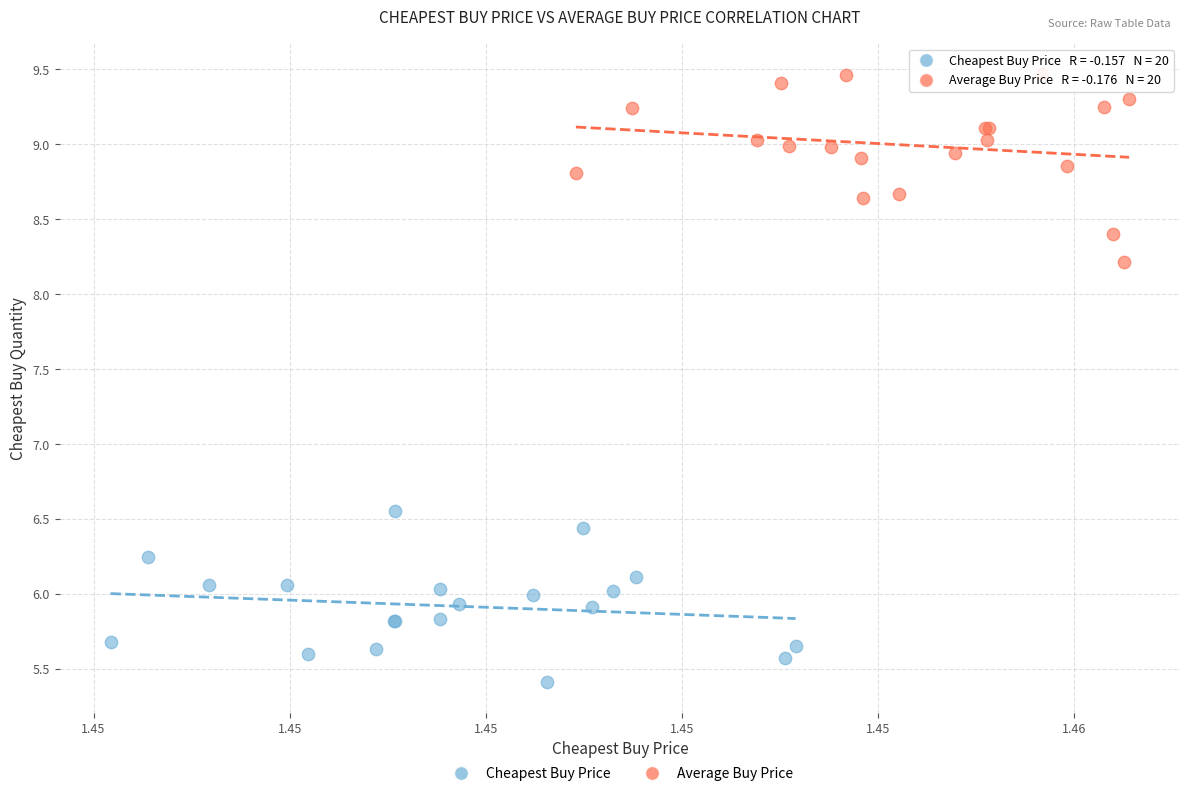

Which series contains the highest Y value?

Average Buy Price